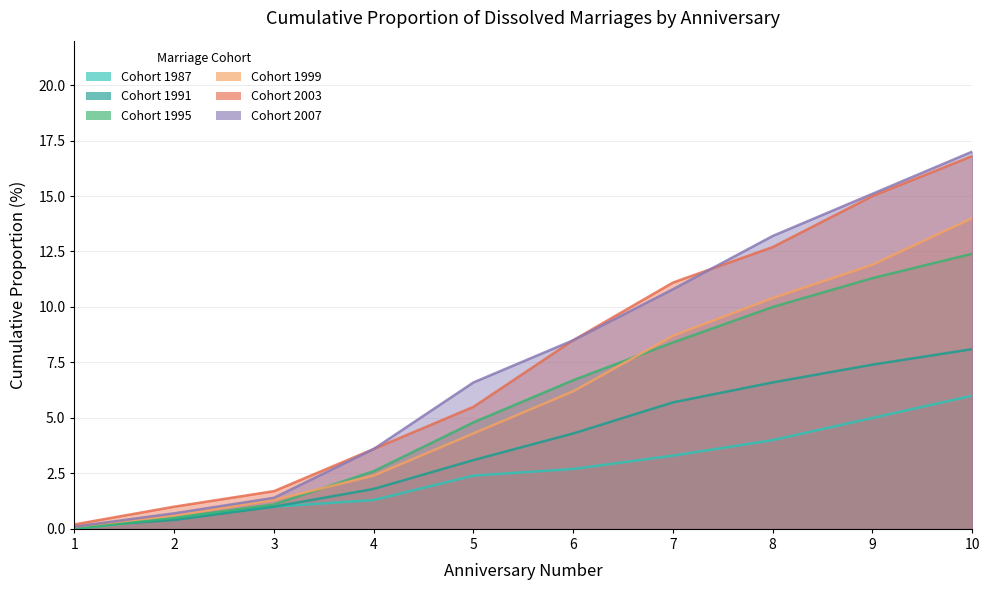

Which label corresponds to the smallest value in the chart?

1